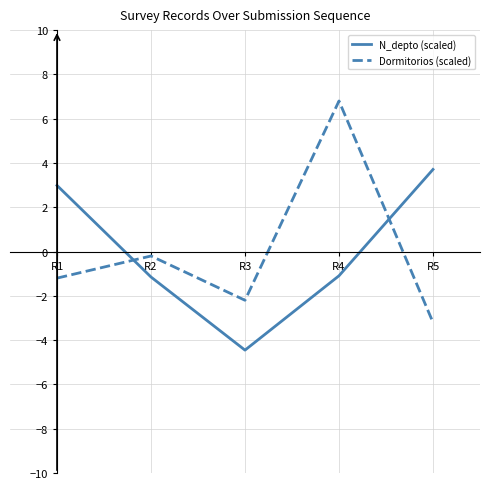

At R1, list the series in order from largest to smallest.

N_depto (scaled), Dormitorios (scaled)